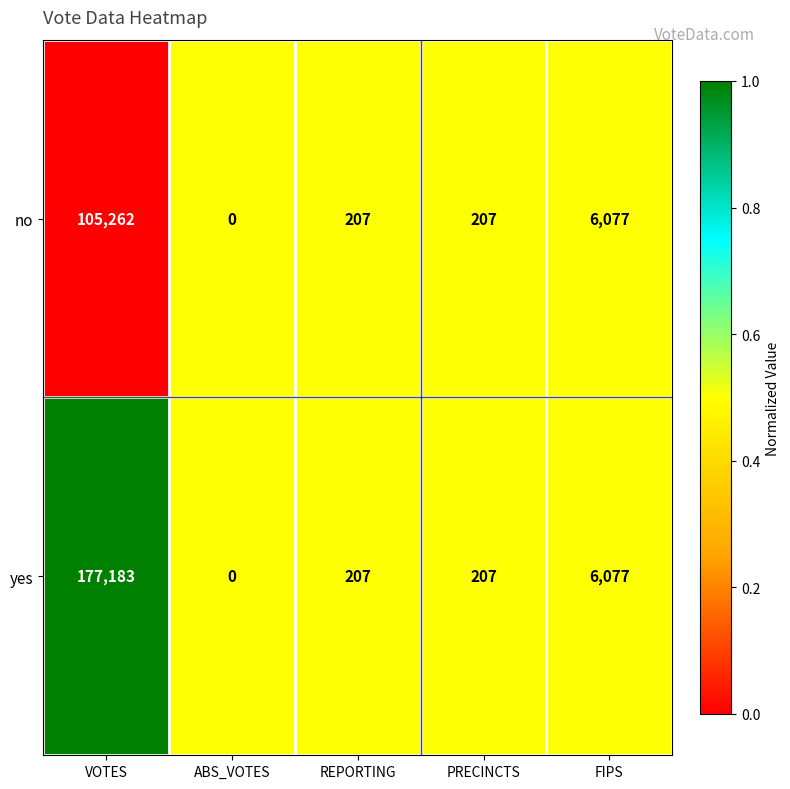

Rank the series by their maximum value, from highest to lowest.

yes, no